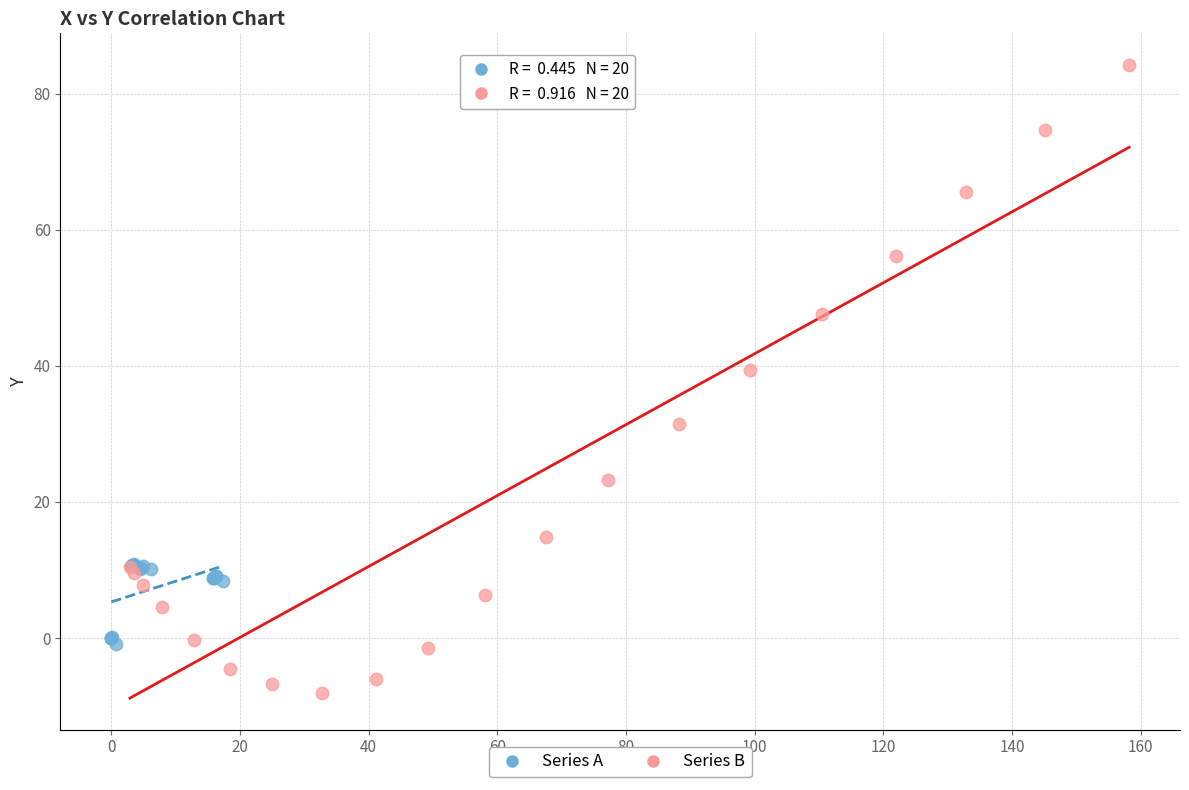

Which series has the largest Y range (max minus min)?

Series B